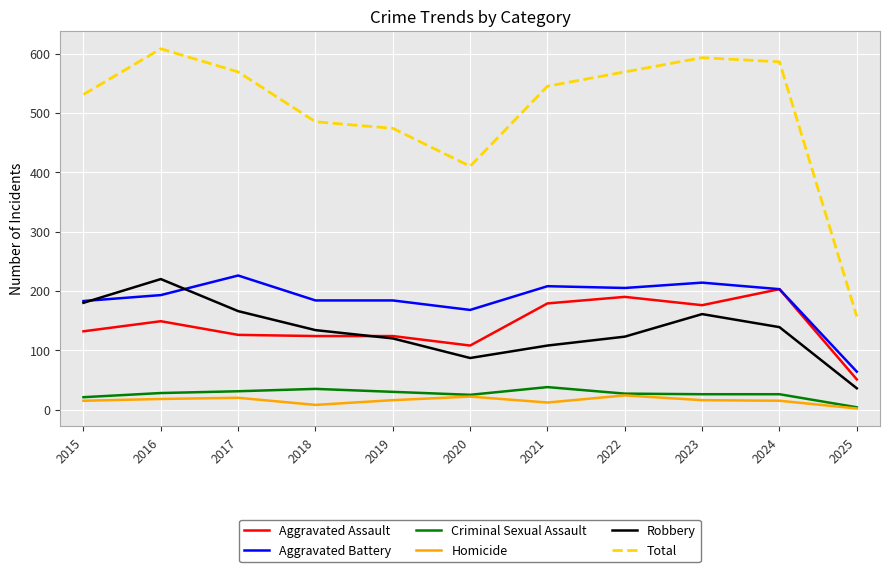

At how many categories does at least one series exceed 46?

11